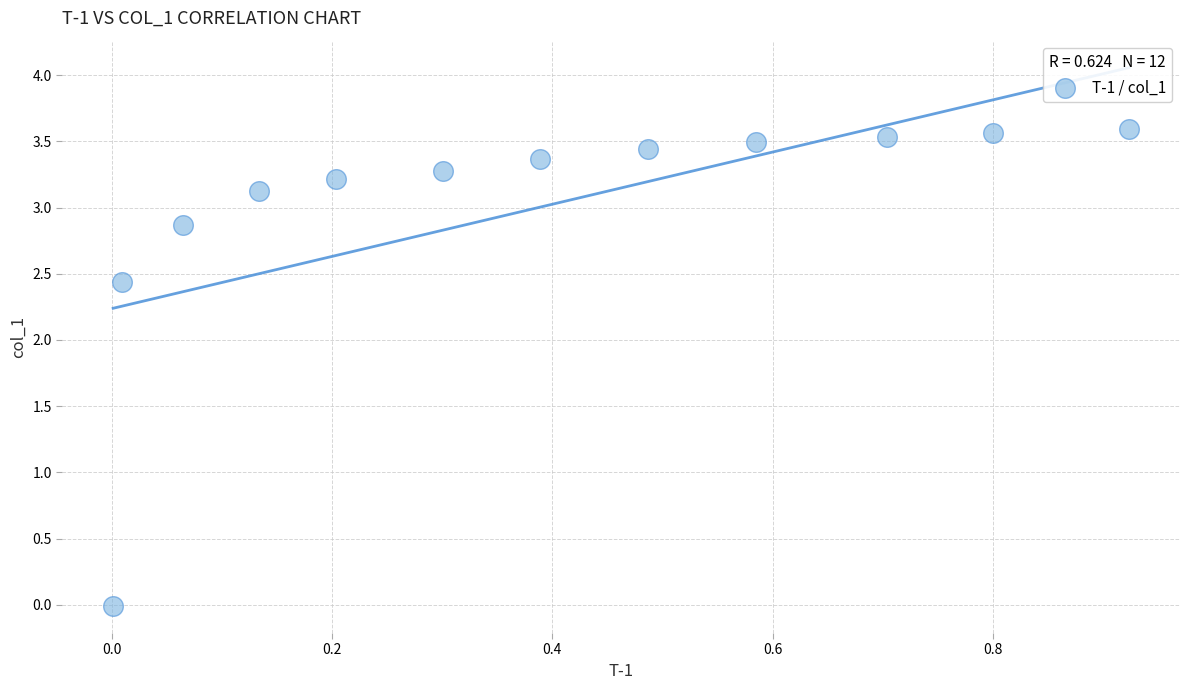

What is the average X value?

0.4